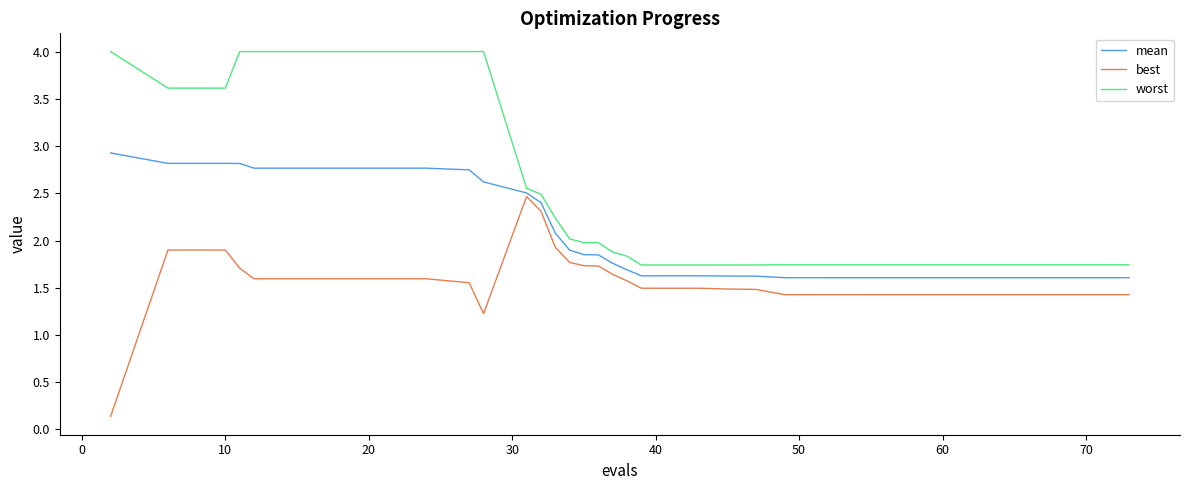

At how many categories does at least one series exceed 0?

40